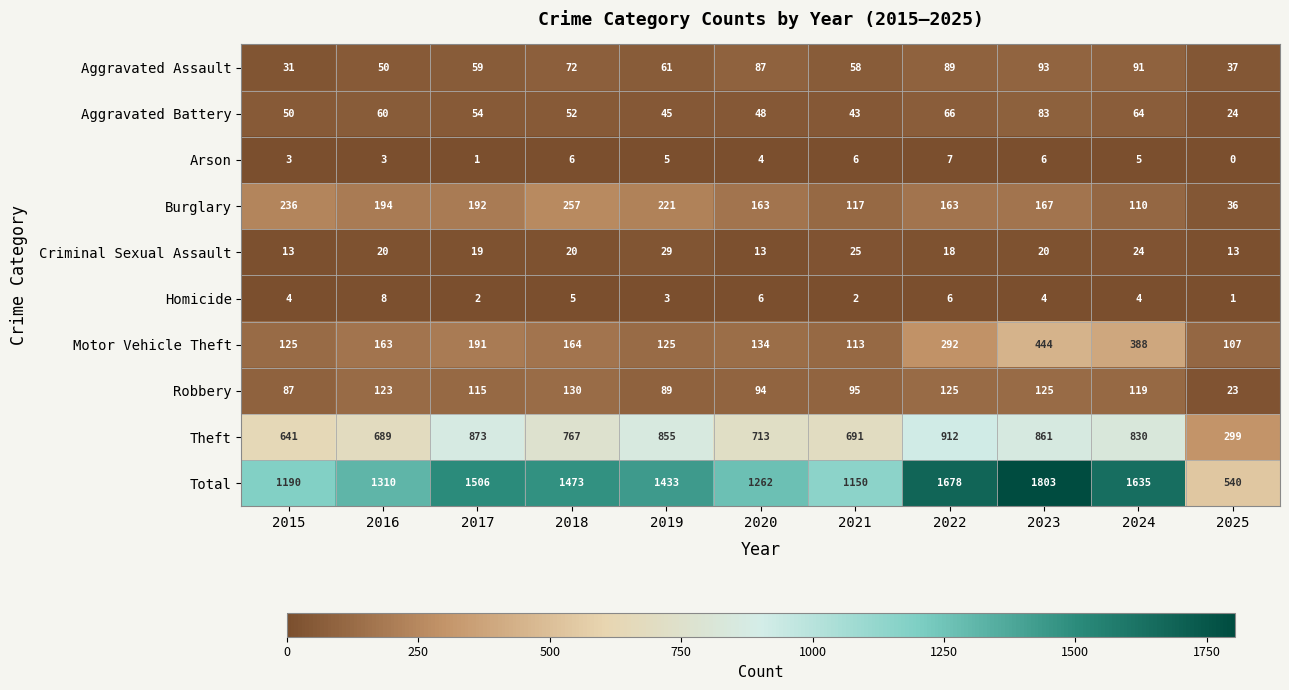

What is the spread (max minus min) of values at 2016?

1307